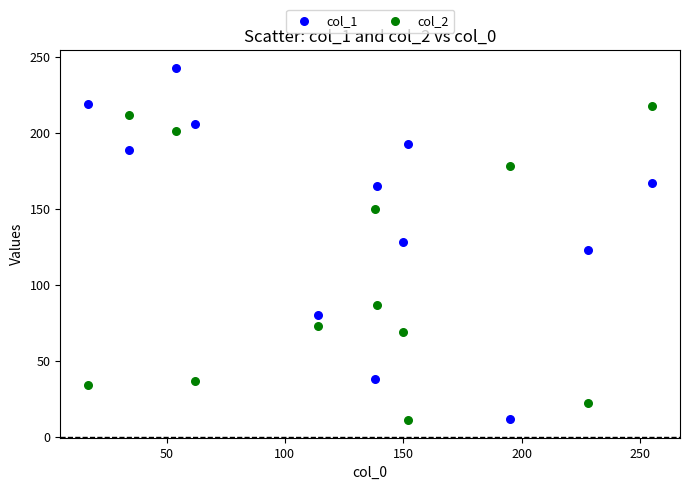

Which series has the widest spread of Y values?

col_1